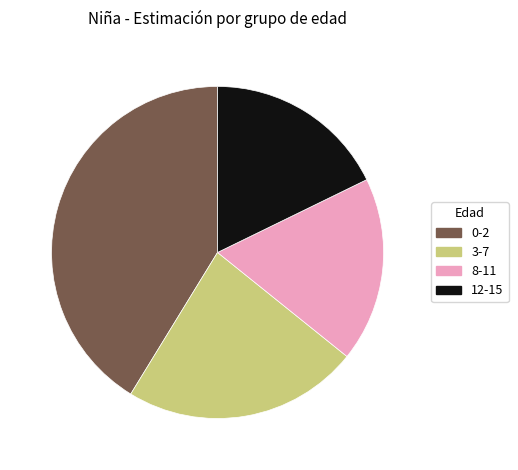

Do 8-11 and 0-2 together represent more than half of the pie?

Yes